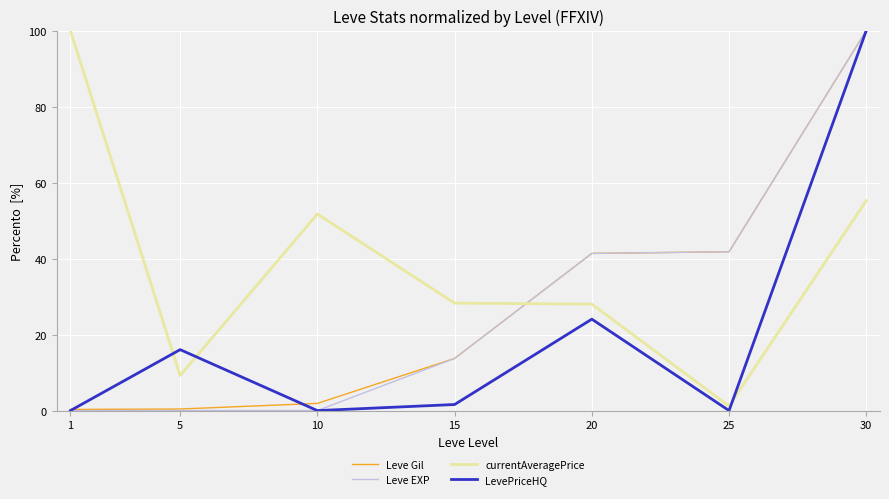

True or false: LevePriceHQ has a value of 65.3 at 25.

False